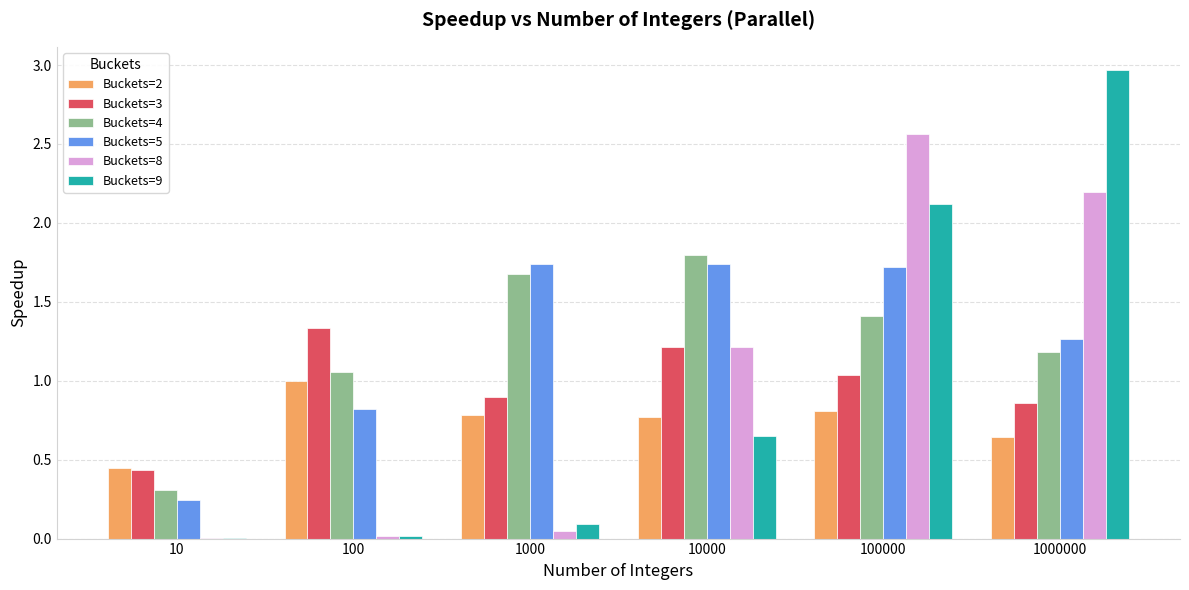

Is it true that Buckets=8 equals 0.0 at 1000?

True